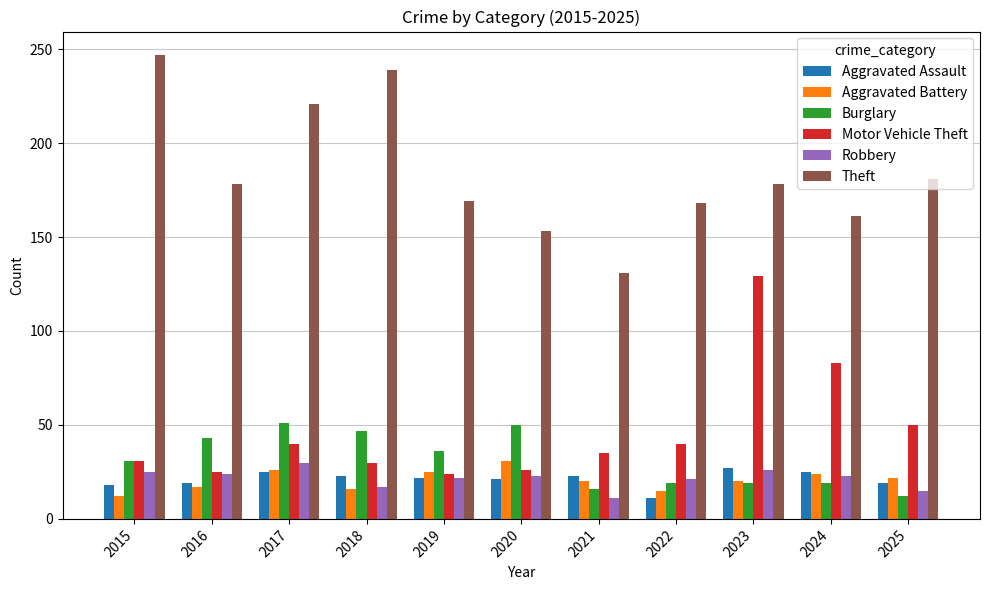

Which series has the largest total across all categories?

Theft